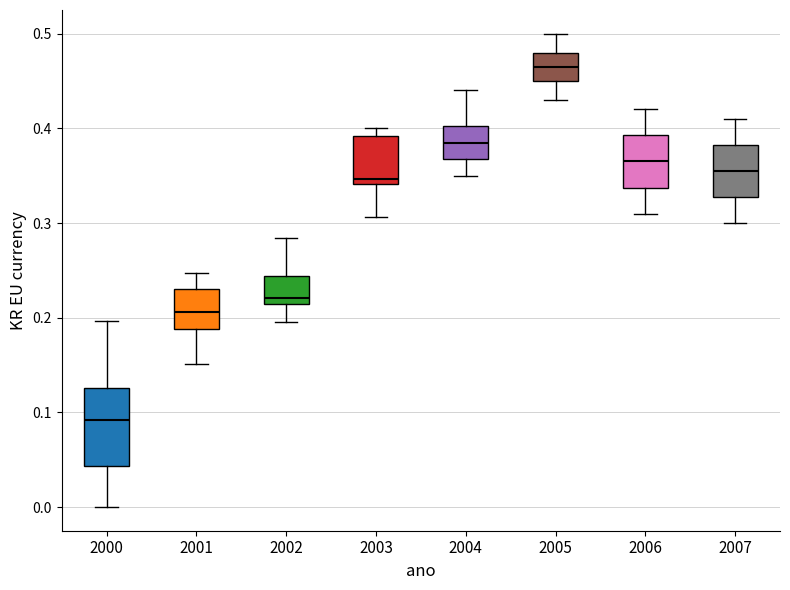

Reading left to right, transcribe this box plot: for each box, give where its median line is, the range the box spans, and where its two whiskers end, as read against the y-axis. The values are not printed on the chart, so give them approximately, as read against the axis.

2000: median 0.09, box 0.04 to 0.13, whiskers 0.00 to 0.20
2001: median 0.21, box 0.19 to 0.23, whiskers 0.15 to 0.25
2002: median 0.22, box 0.21 to 0.24, whiskers 0.20 to 0.28
2003: median 0.35, box 0.34 to 0.39, whiskers 0.31 to 0.40
2004: median 0.39, box 0.37 to 0.40, whiskers 0.35 to 0.44
2005: median 0.47, box 0.45 to 0.48, whiskers 0.43 to 0.50
2006: median 0.37, box 0.34 to 0.39, whiskers 0.31 to 0.42
2007: median 0.36, box 0.33 to 0.38, whiskers 0.30 to 0.41